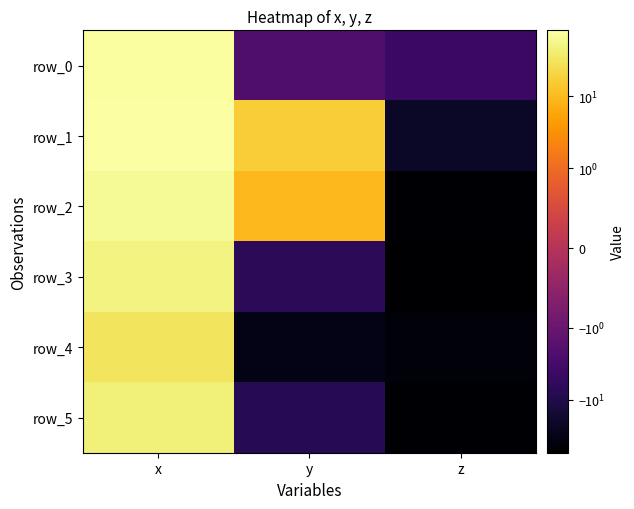

What is the sum of all row_3 values?

-11.5